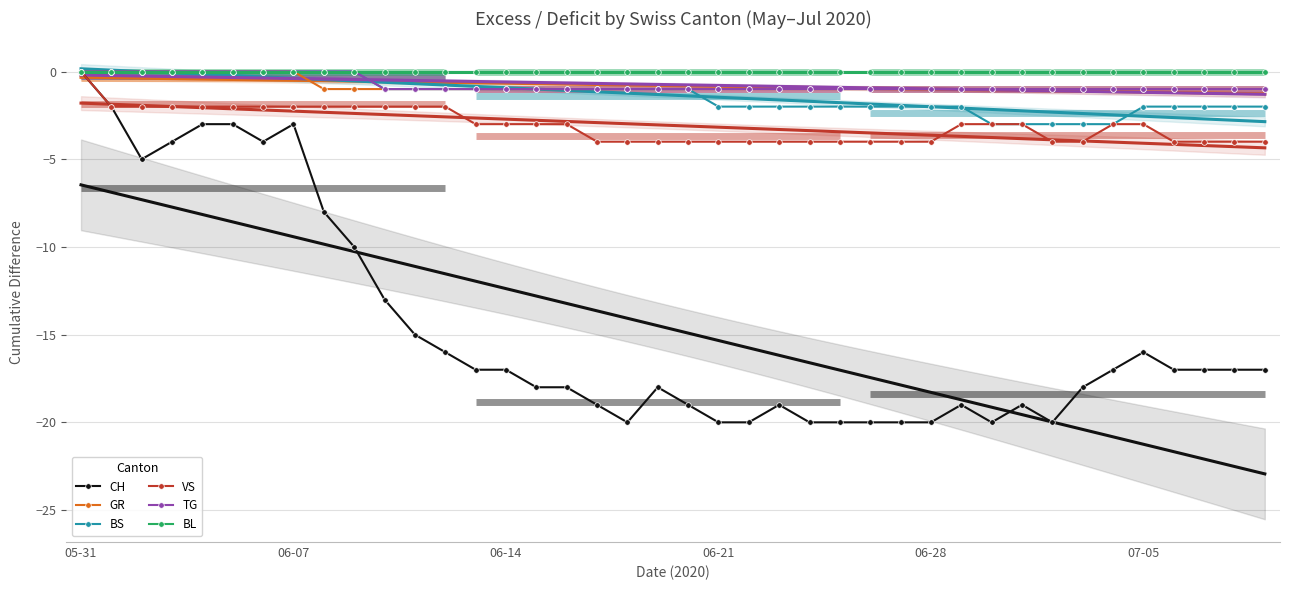

What is the sum of all VS values?

-123